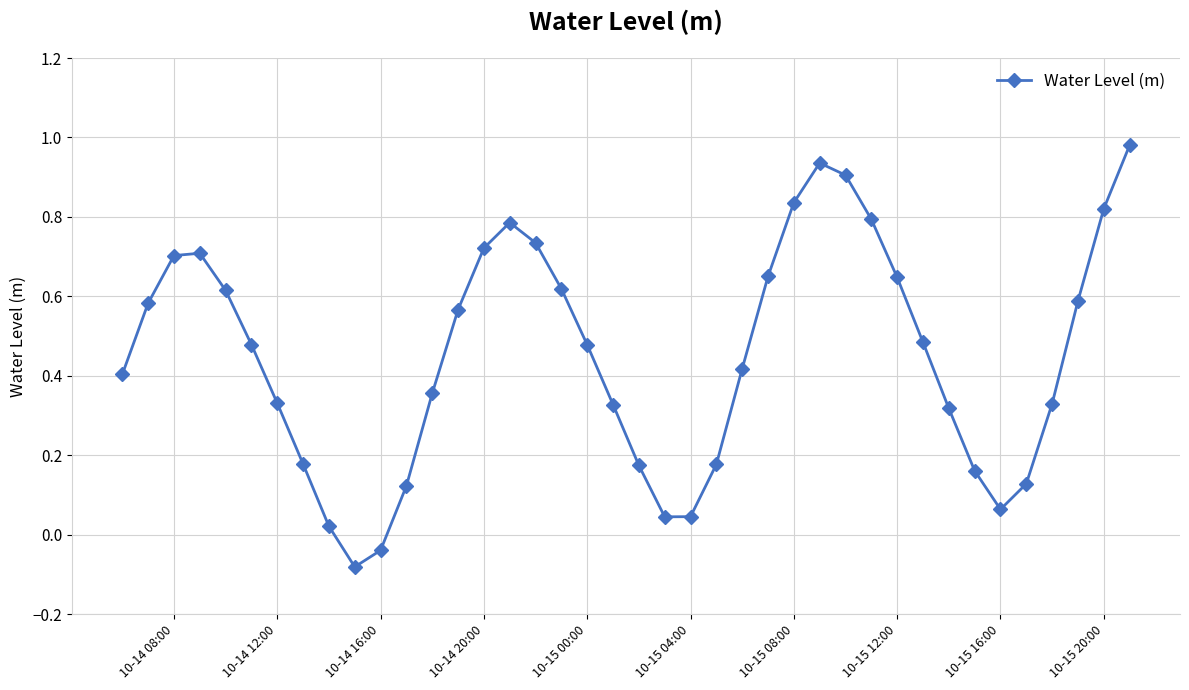

True or false: the data has more than 2 interior local peaks.

True